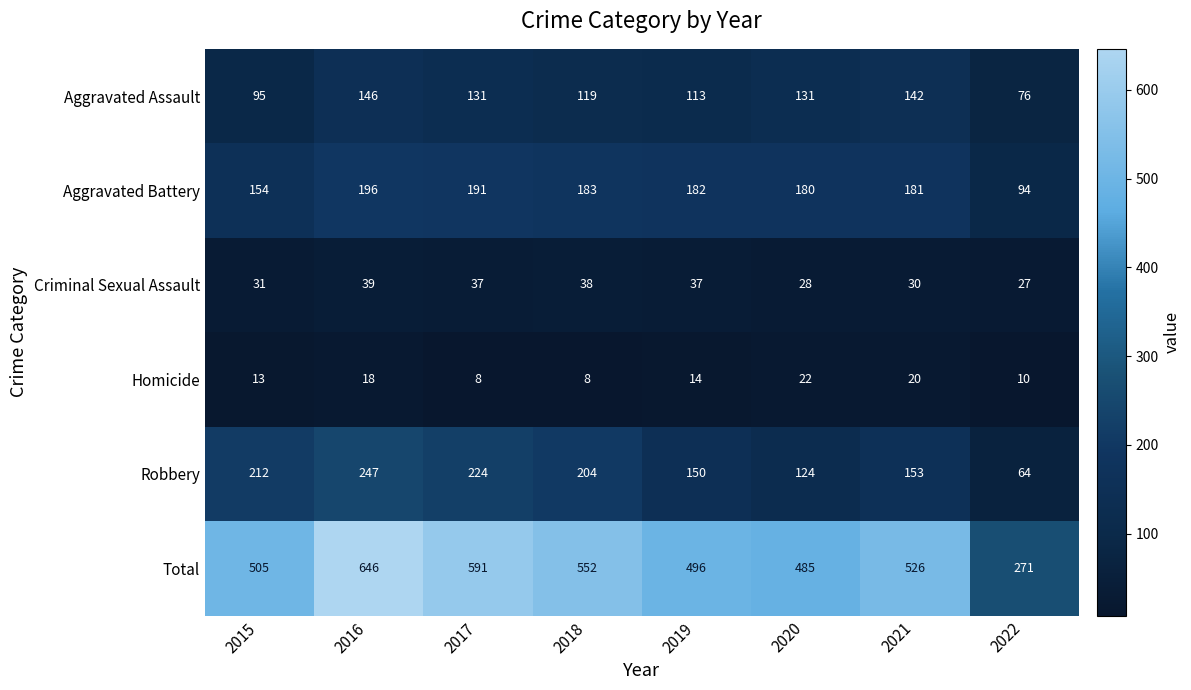

At how many categories does at least one series exceed 150?

8